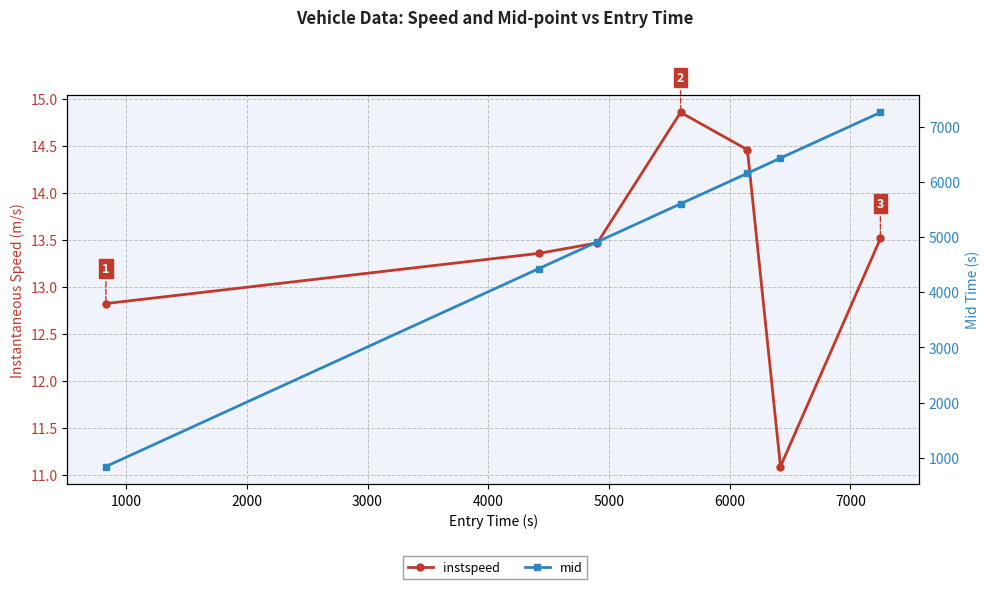

List the series in order of their overall mean, highest first.

mid, instspeed